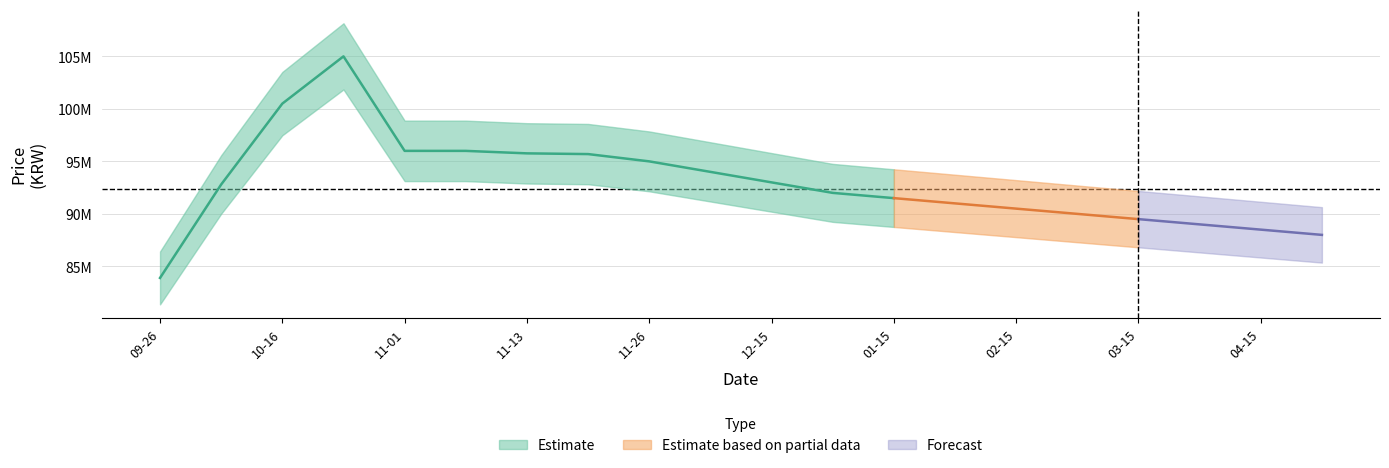

What position from the right is 2023-11-09?

15